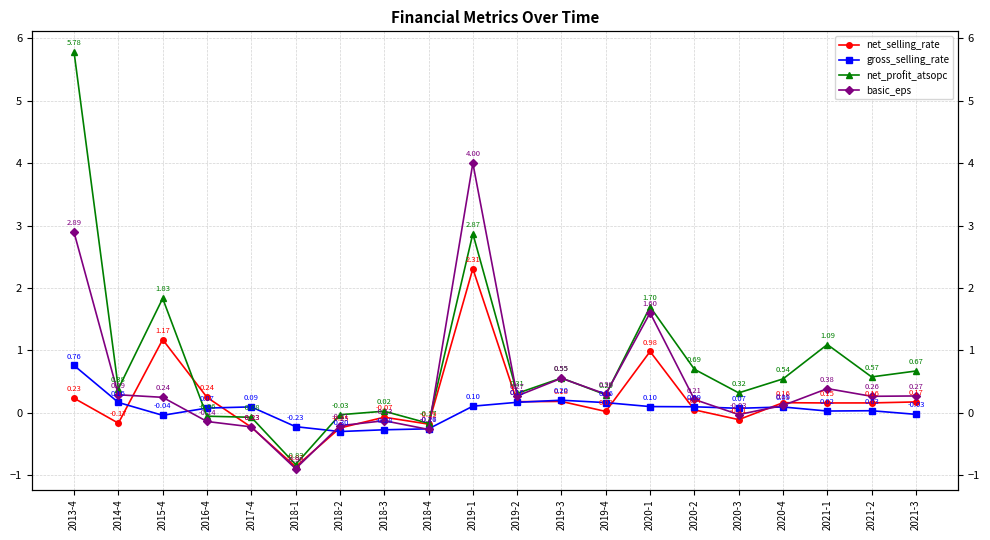

Reading left to right, what are all the values shown in this chart?

net_selling_rate: 0.2	-0.2	1.2	0.2	-0.2	-0.9	-0.2	-0.1	-0.2	2.3	0.2	0.2	0.0	1.0	0.0	-0.1	0.2	0.2	0.2	0.2
gross_selling_rate: 0.8	0.2	-0.0	0.1	0.1	-0.2	-0.3	-0.3	-0.3	0.1	0.2	0.2	0.2	0.1	0.1	0.1	0.1	0.0	0.0	-0.0
net_profit_atsopc: 5.8	0.4	1.8	-0.1	-0.1	-0.8	-0.0	0.0	-0.2	2.9	0.3	0.6	0.3	1.7	0.7	0.3	0.5	1.1	0.6	0.7
basic_eps: 2.9	0.3	0.2	-0.1	-0.2	-0.9	-0.2	-0.1	-0.3	4.0	0.3	0.5	0.3	1.6	0.2	-0.0	0.1	0.4	0.3	0.3